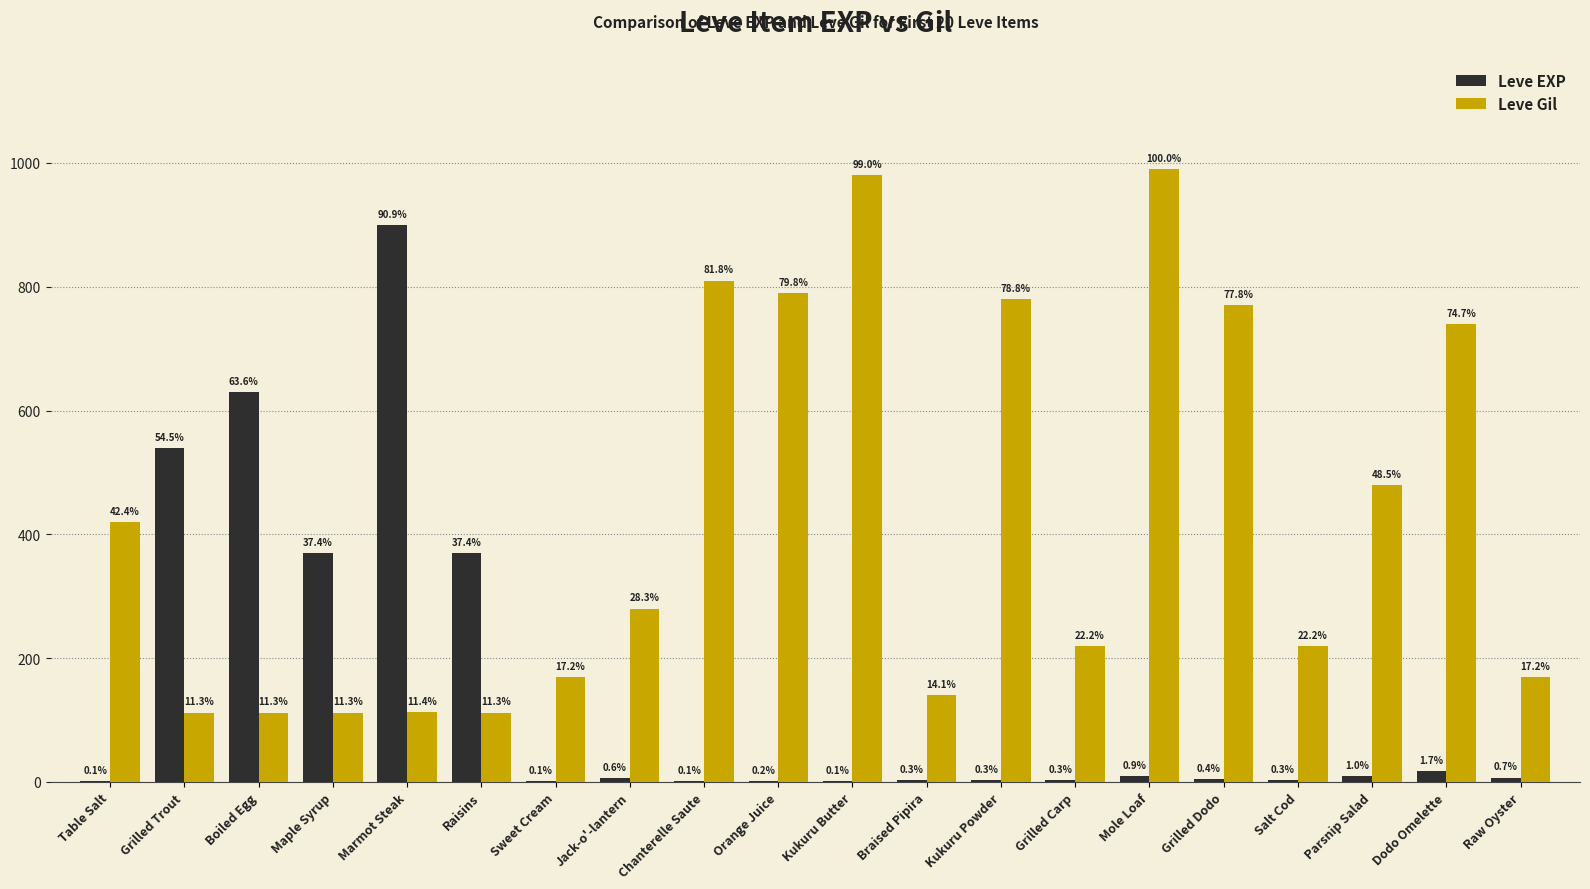

Are the bars horizontal?

No